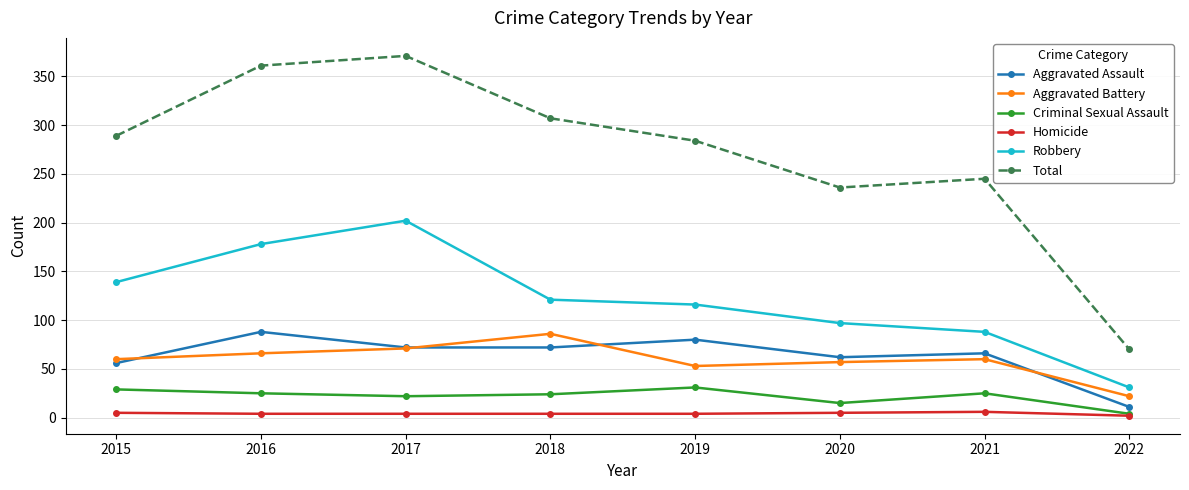

What is the value of the Aggravated Battery point at the 8th from the left?

22